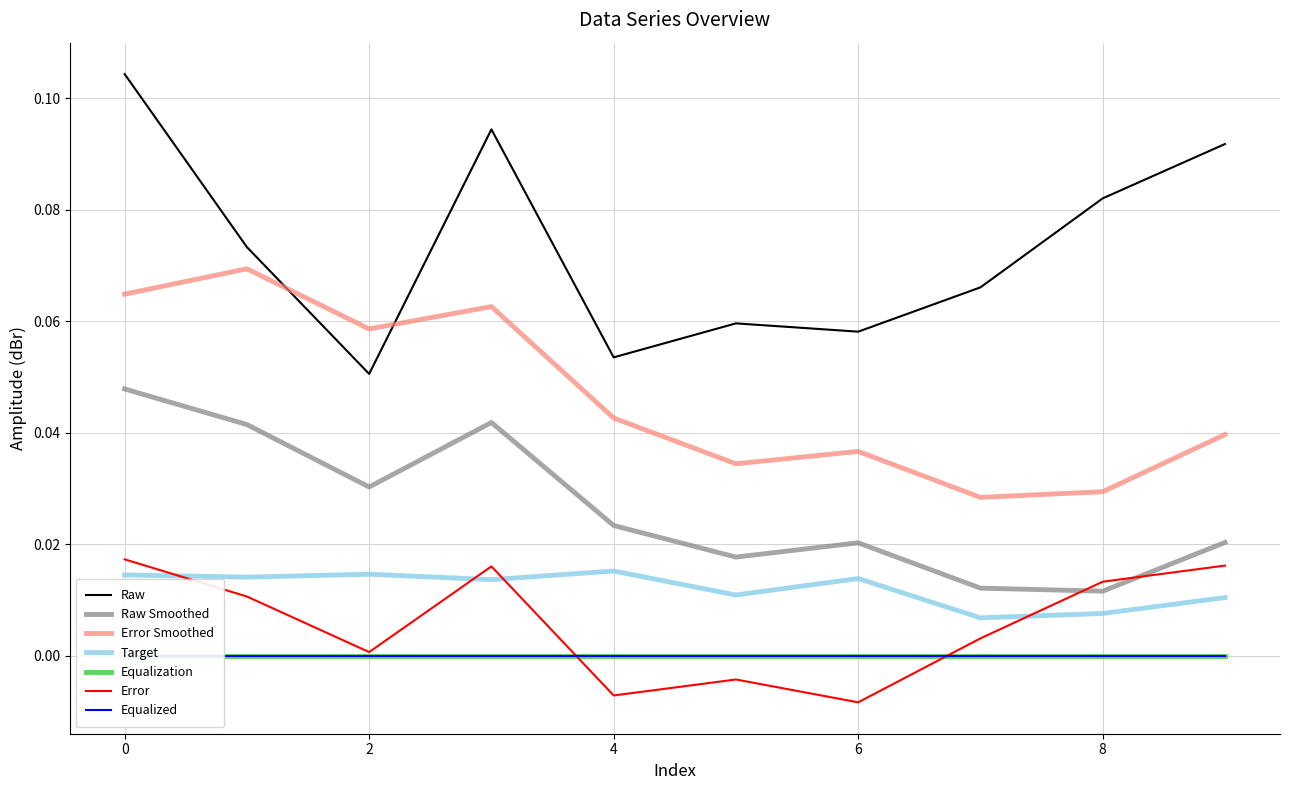

True or false: Error Smoothed and Raw Smoothed intersect in this chart.

False